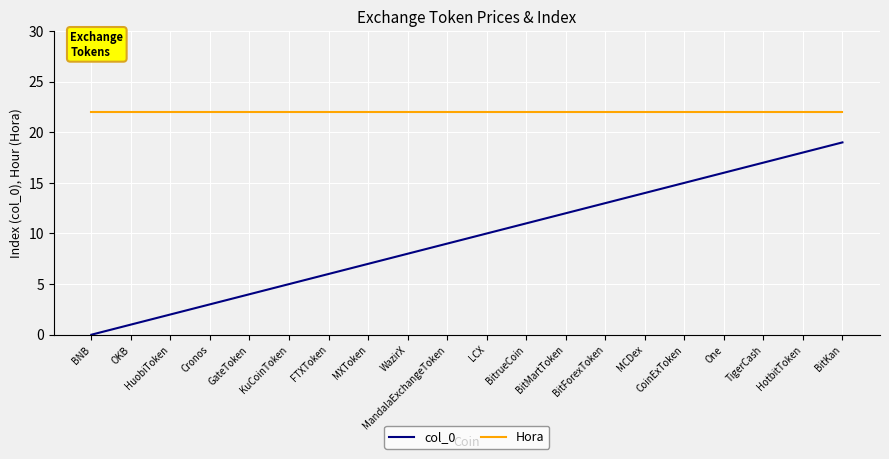

Is this an area chart (filled region under the line)?

No